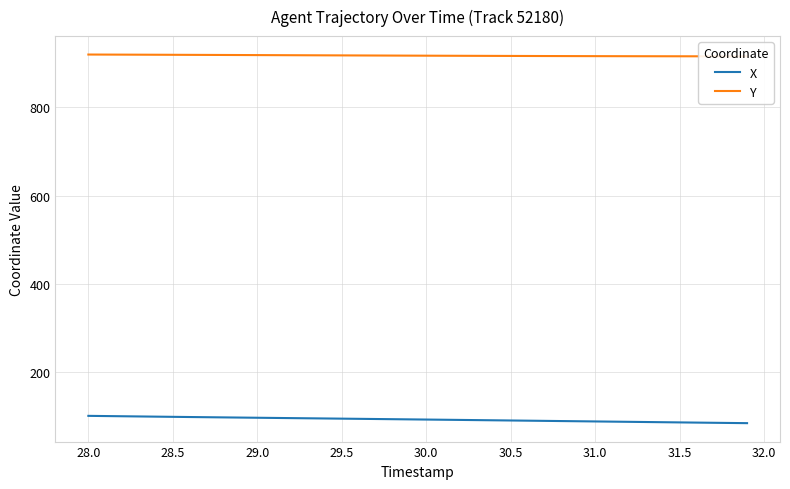

What is the lowest value of the X series?

83.4